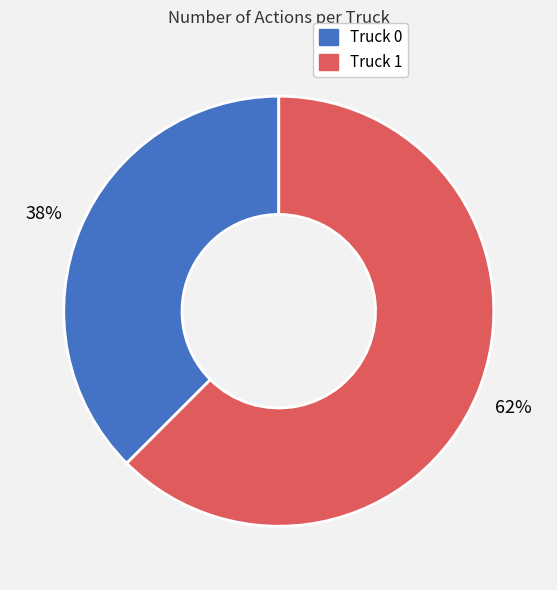

Which slice is the smallest?

Truck 0